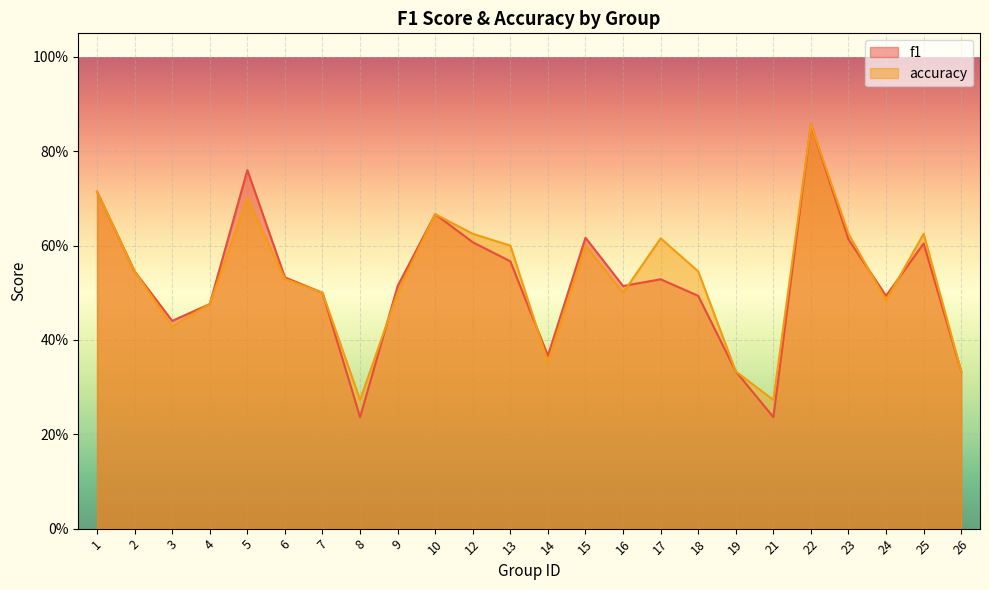

True or false: accuracy has a value of 0.5 at 6.

True